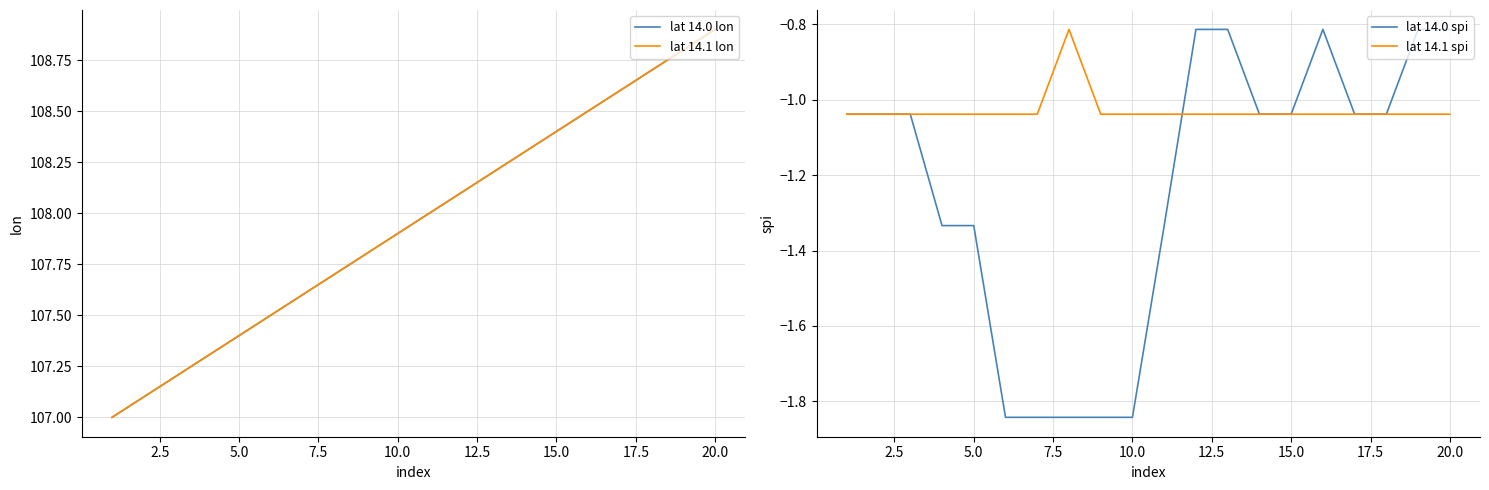

How many times do lat 14.0 spi and lat 14.1 spi cross each other?

1